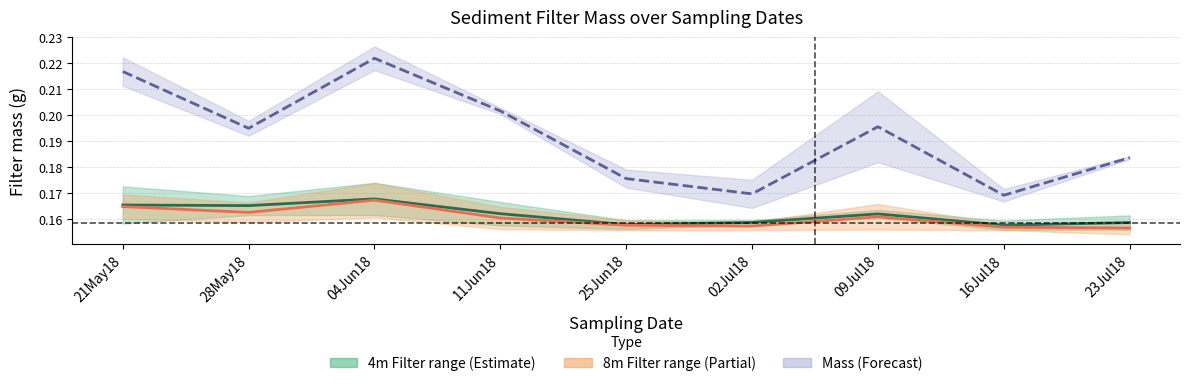

At which label is 8m Filter mid closest to 0?

23Jul18